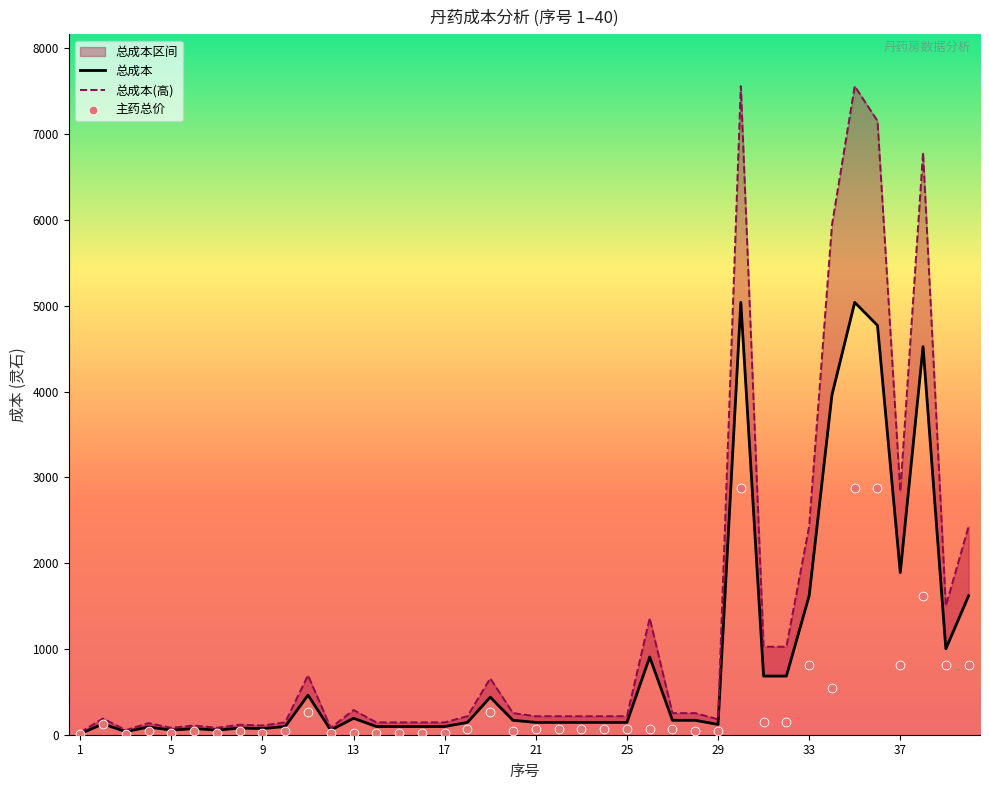

What is the total value across all series at 21?

432